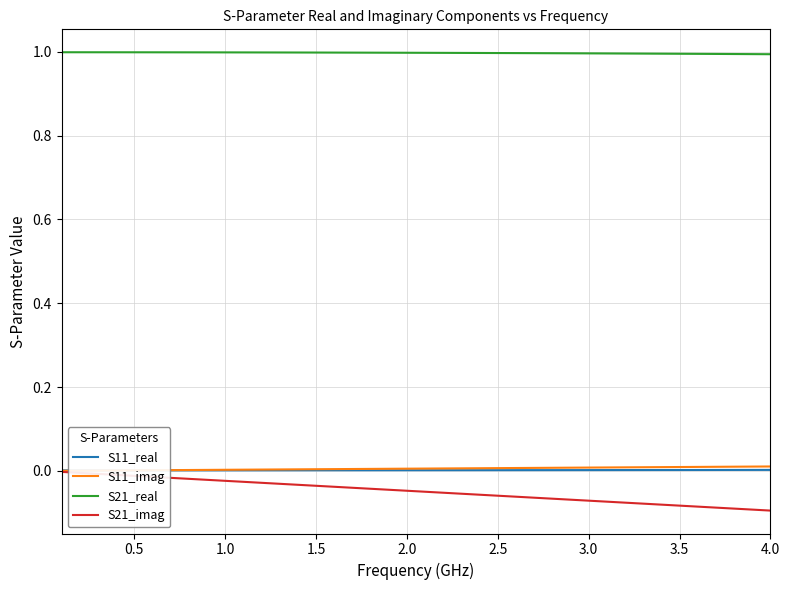

True or false: S21_imag and S21_real intersect in this chart.

False